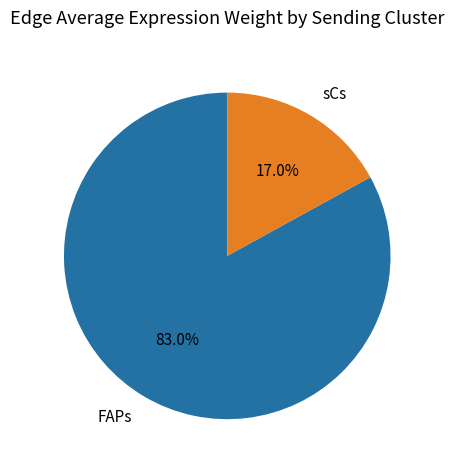

Which slice is the smallest?

sCs